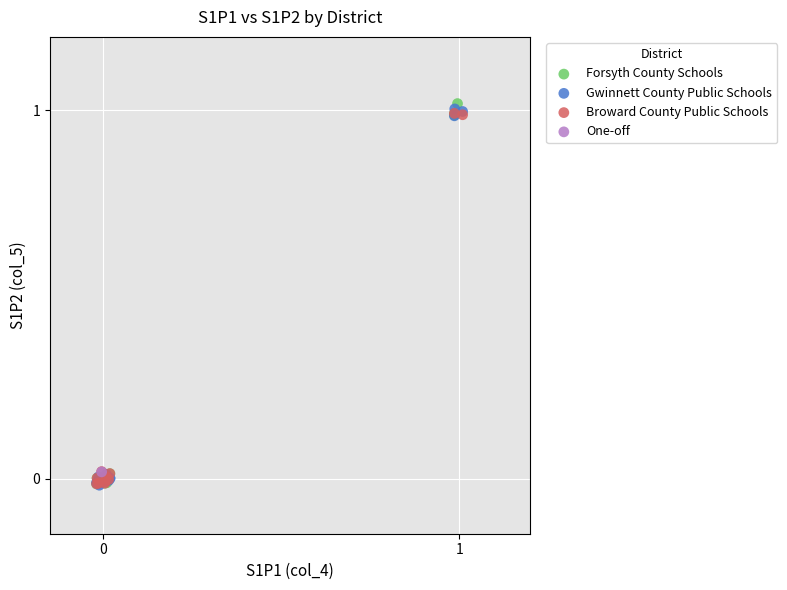

Which series reaches the maximum Y coordinate?

Forsyth County Schools